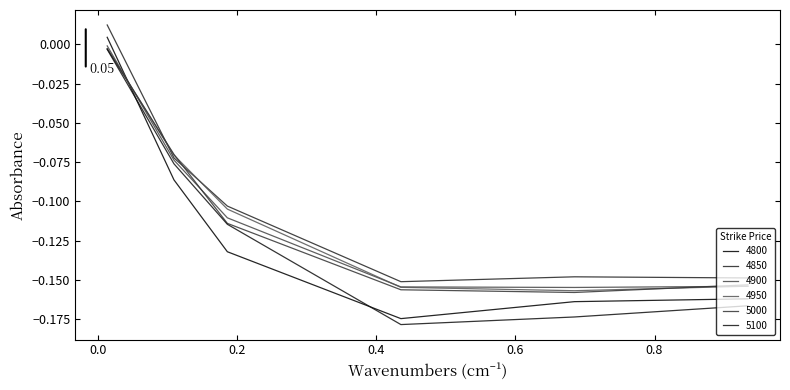

True or false: 5000 has more than 1 points higher than both neighbors.

False